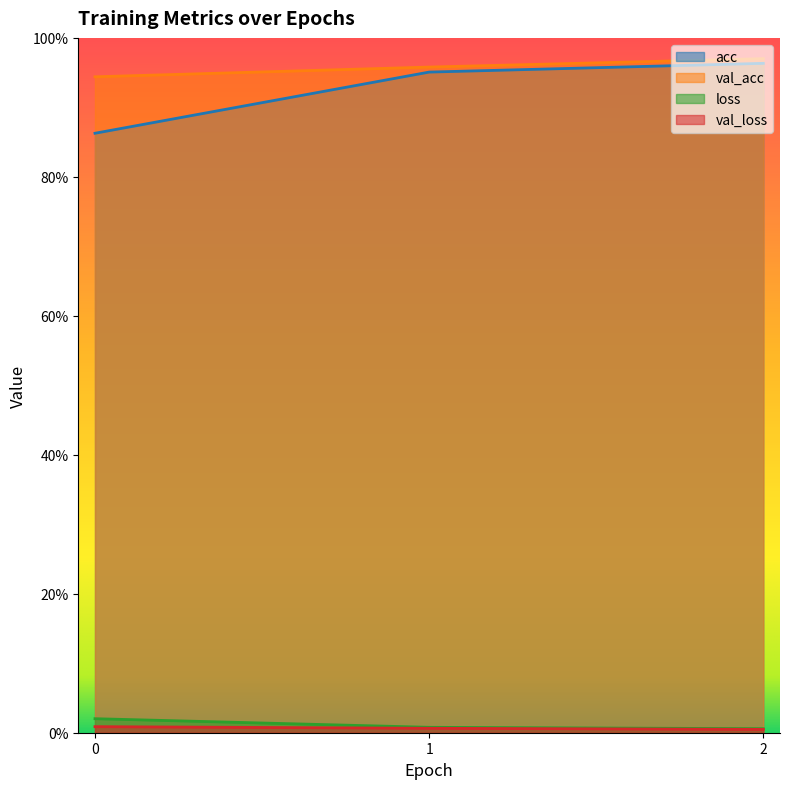

At which category is the sum across all series the highest?

2